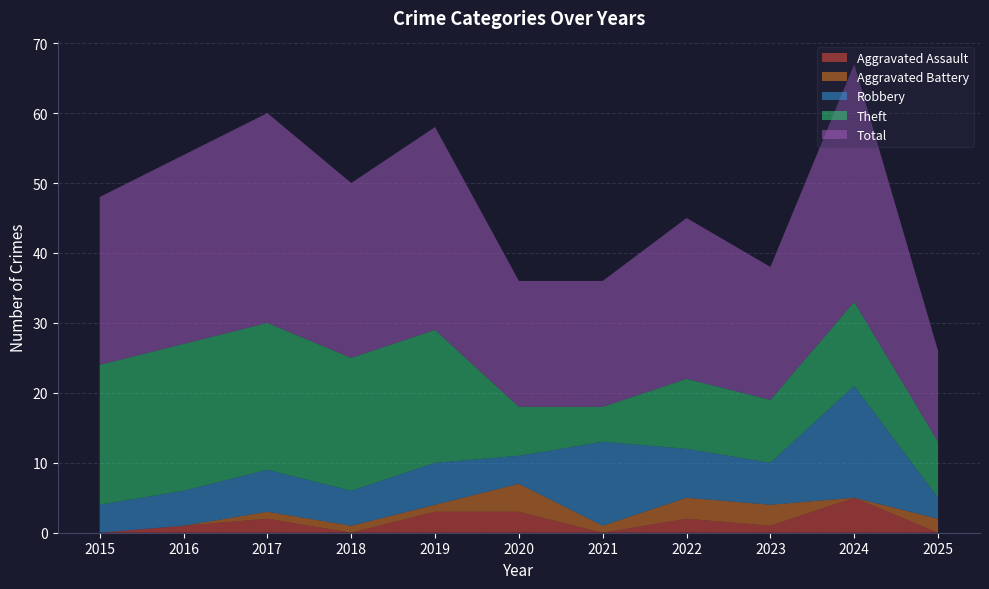

Reading left to right, what are all the values shown in this chart?

Aggravated Assault: 0	1	2	0	3	3	0	2	1	5	0
Aggravated Battery: 0	0	1	1	1	4	1	3	3	0	2
Robbery: 4	5	6	5	6	4	12	7	6	16	3
Theft: 20	21	21	19	19	7	5	10	9	12	8
Total: 24	27	30	25	29	18	18	23	19	34	13